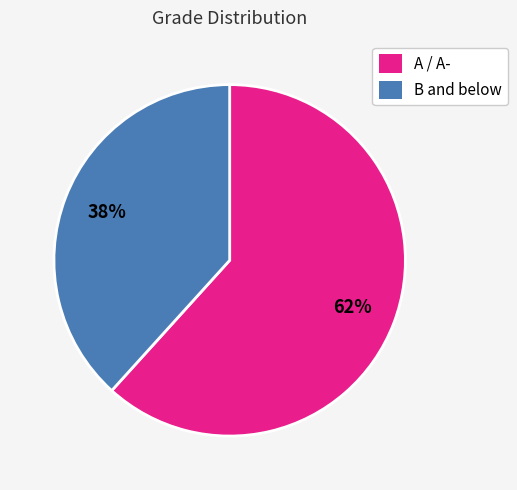

How many slices are in this pie chart?

2